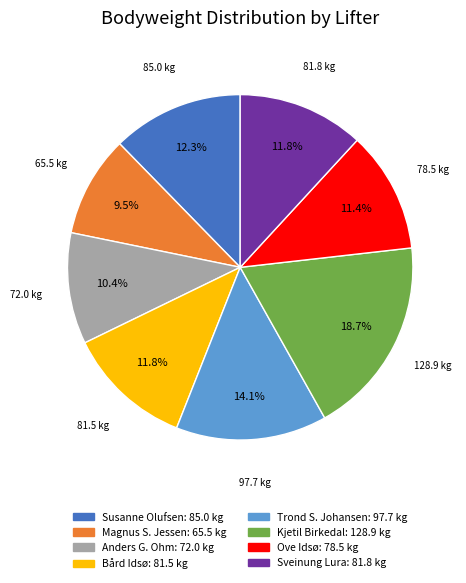

Is there a majority slice in this chart?

No